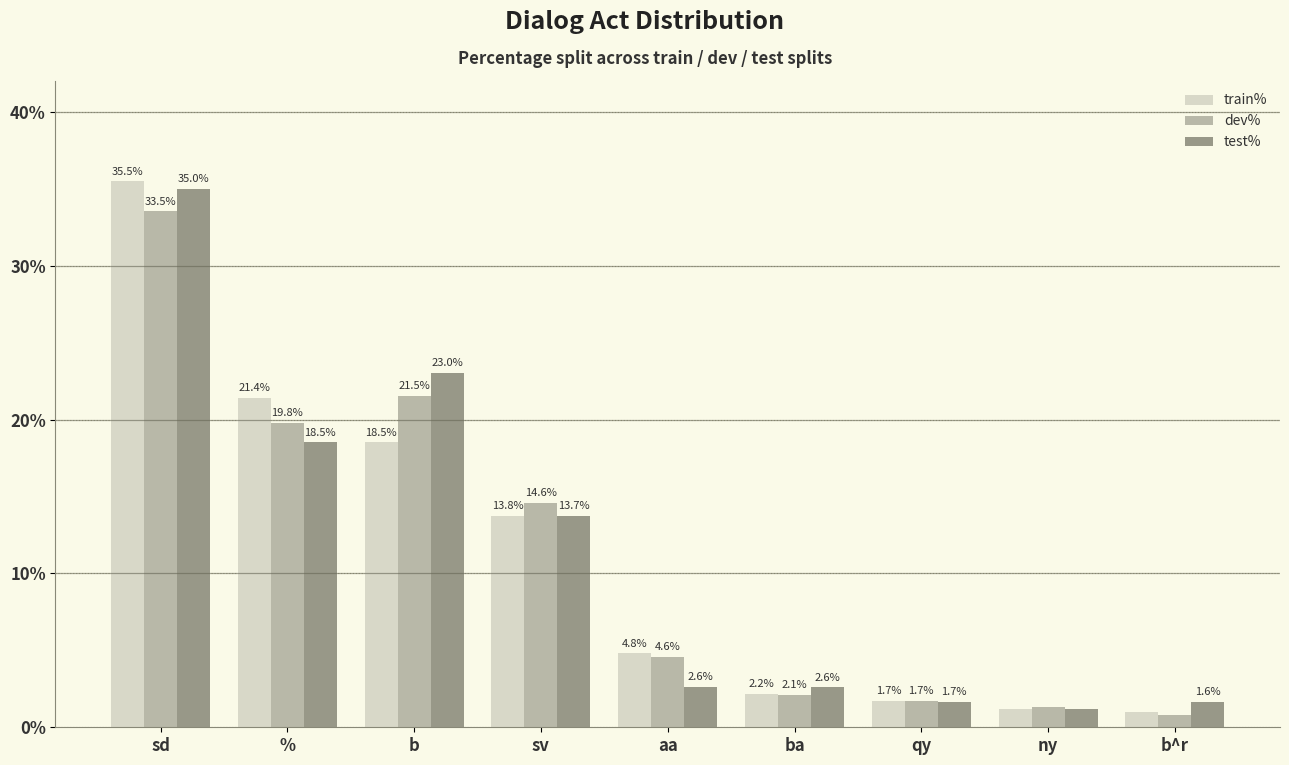

What is the sum of all dev% values?

100.0